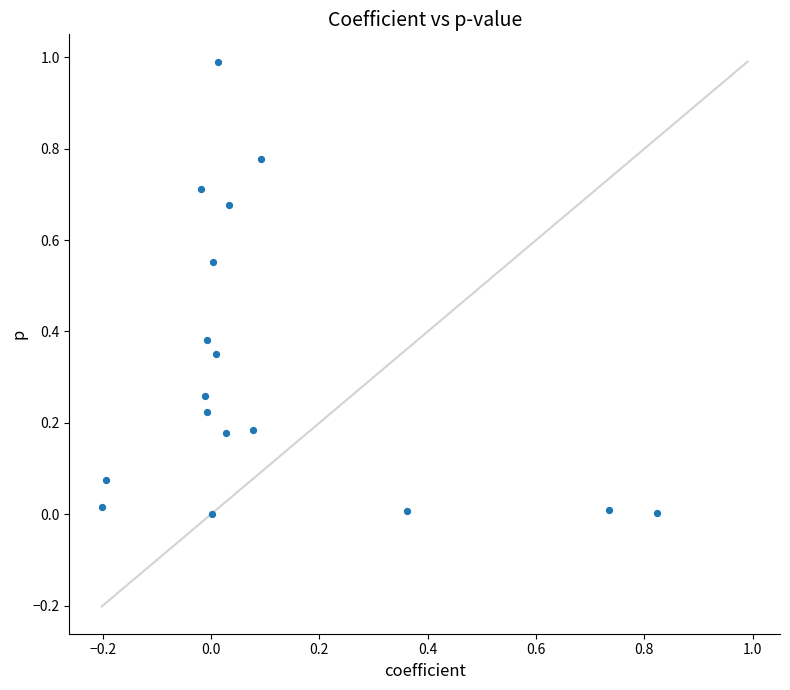

What is the range of X values (max minus min)?

1.0